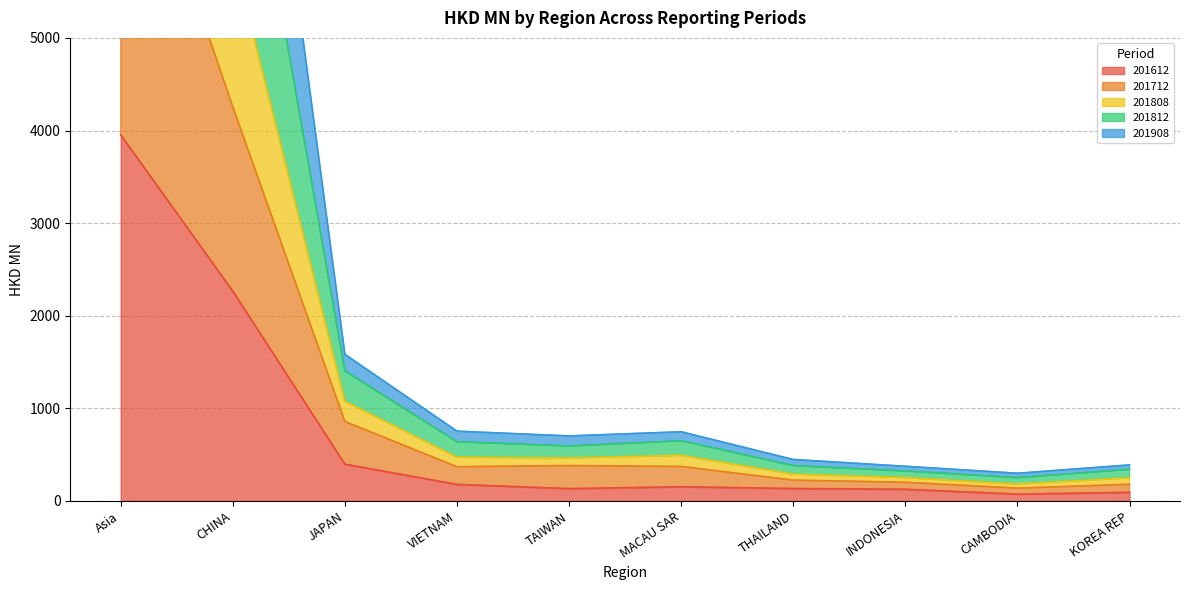

True or false: 201808 and 201908 cross at least once.

False